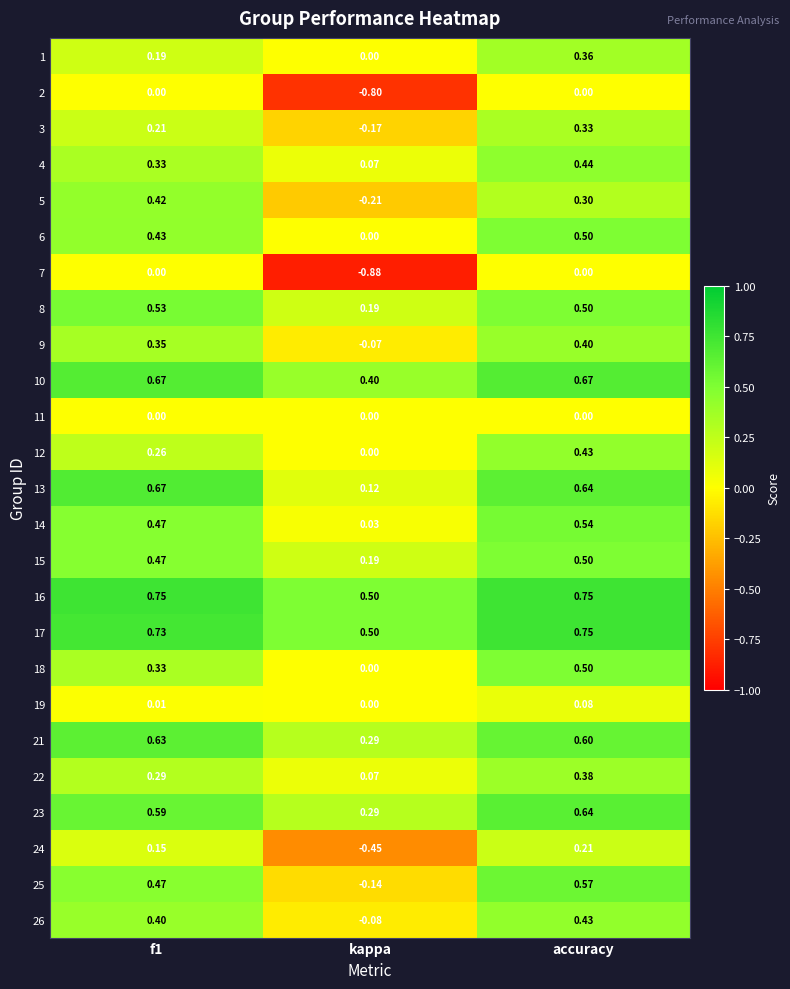

Where is 5 nearest to the value 0?

kappa